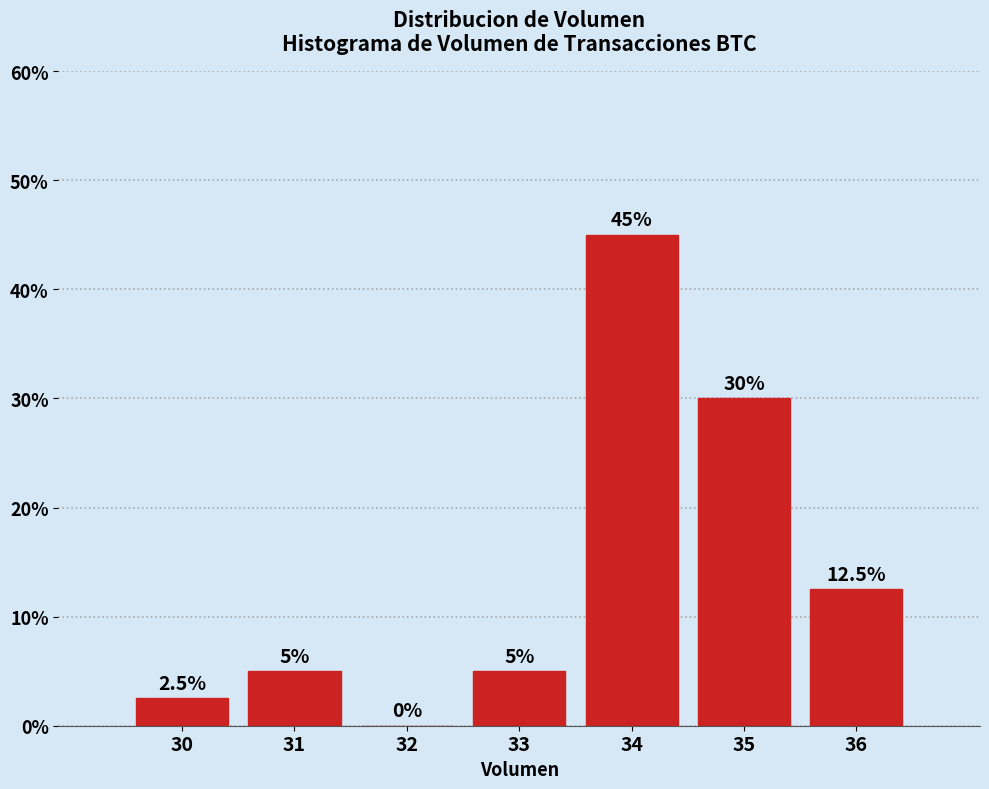

Reading right to left, extract all data points from this chart.

36=12.5	35=30.0	34=45.0	33=5.0	32=0.0	31=5.0	30=2.5